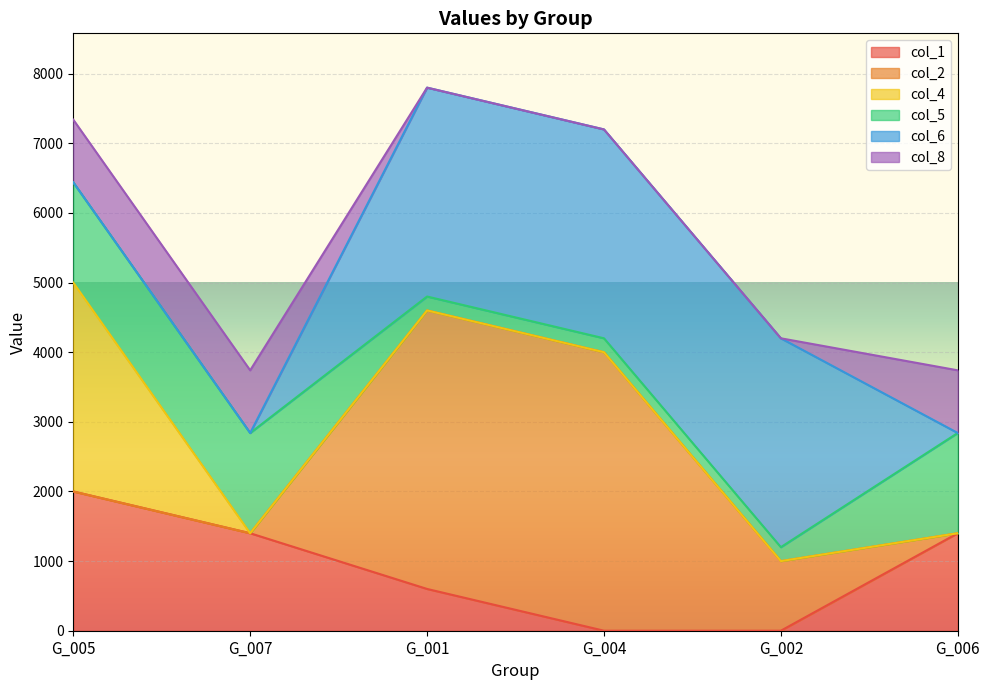

What is the difference between the col_8 values at G_006 and G_004?

900